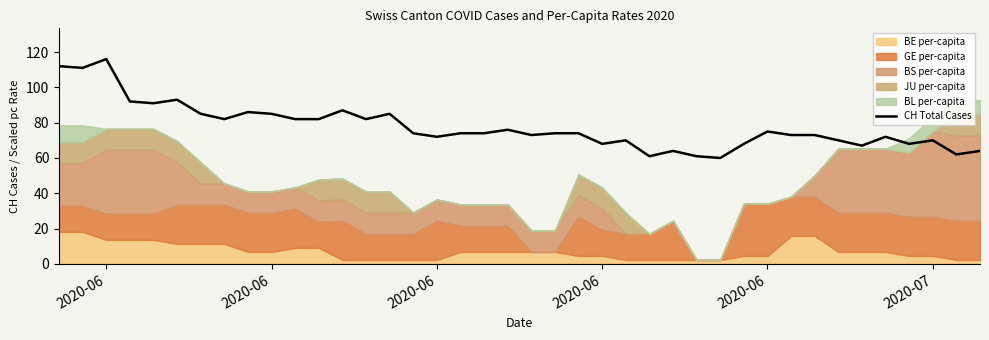

The value at 21 is 117. True or false?

False